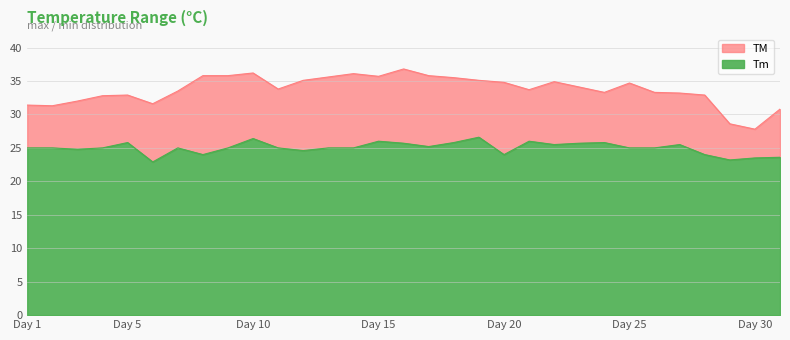

True or false: TM and Tm cross at least once.

False